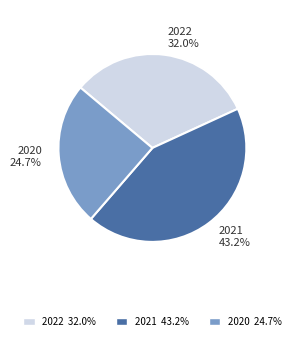

Does 2020 24.7% represent more than half of the total?

No